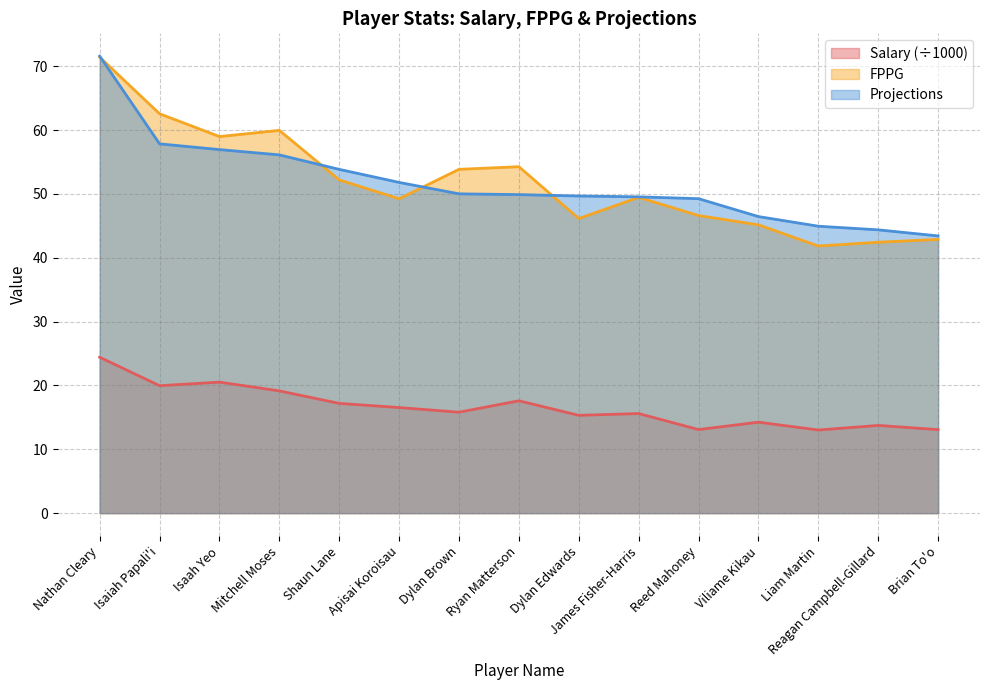

Which series has the largest total across all categories?

FPPG